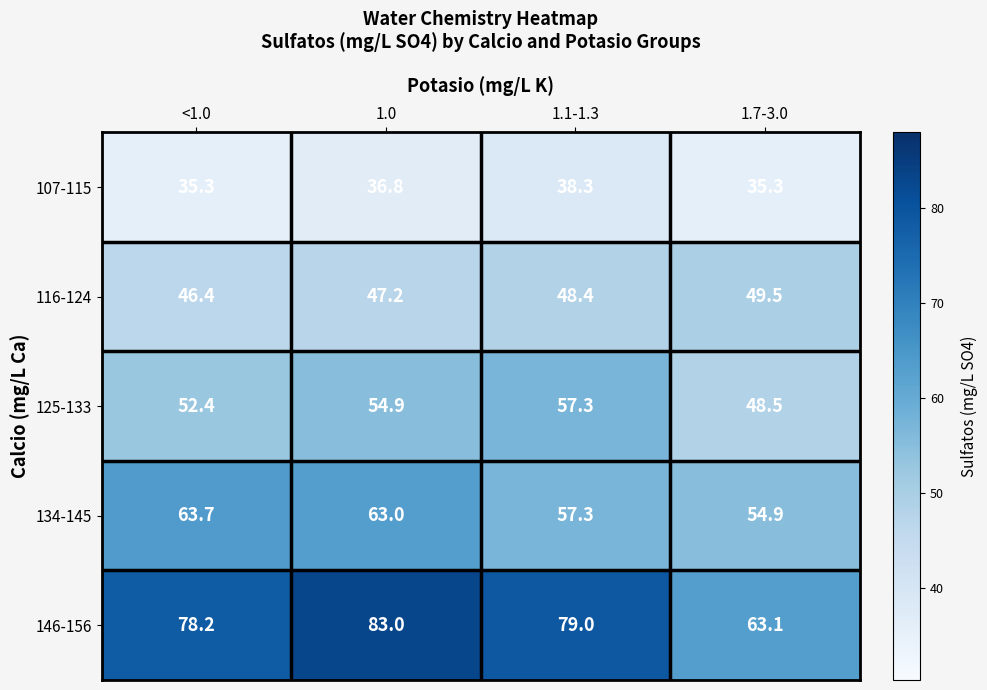

What is the total value across all series at 1.1-1.3?

280.3